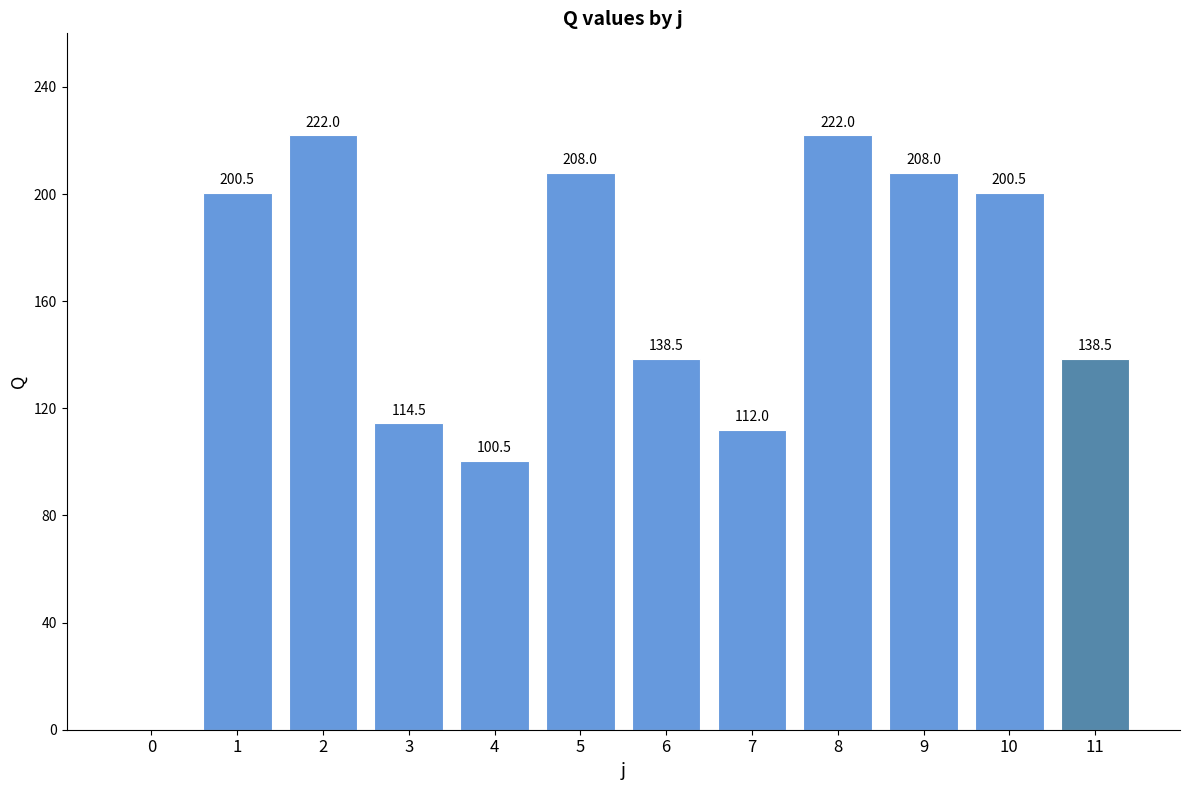

What is the greatest value displayed?

222.0